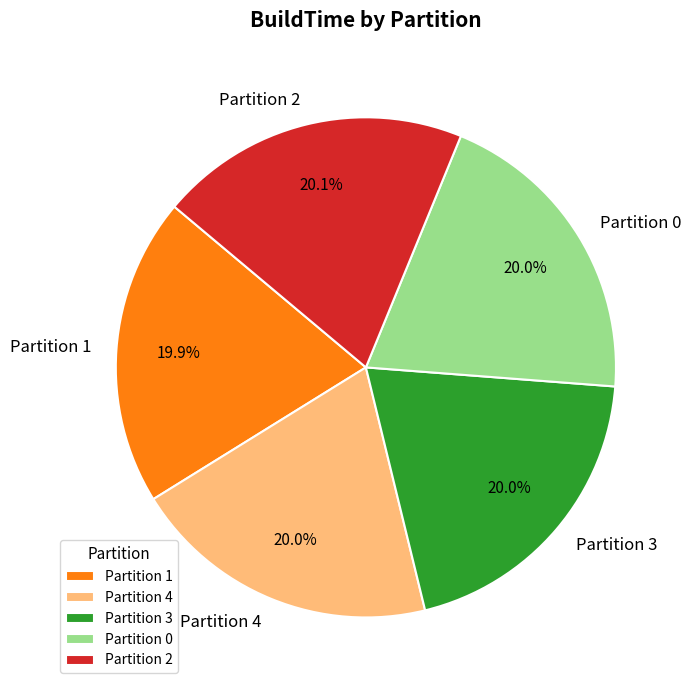

Combined, do Partition 4 and Partition 2 account for over 50%?

No